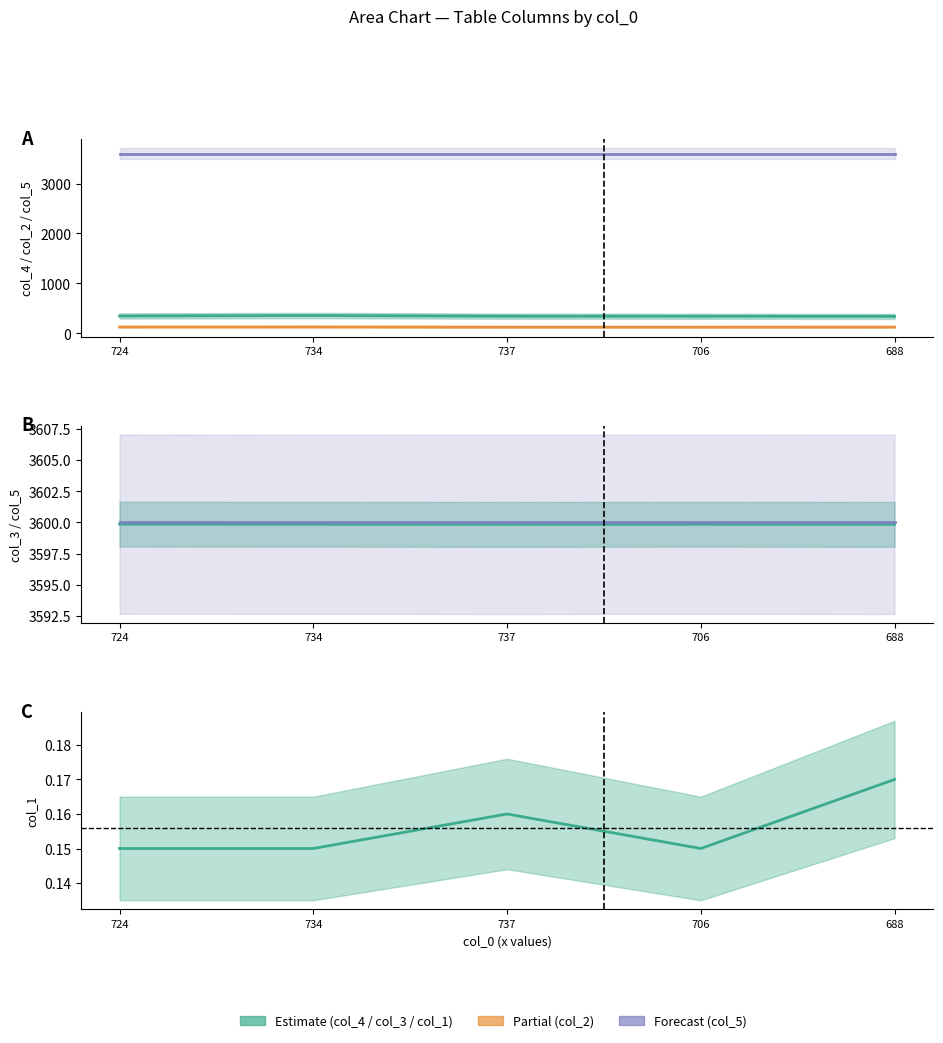

Is the value of col_2 at 706 greater than the value of col_4 at 724?

No